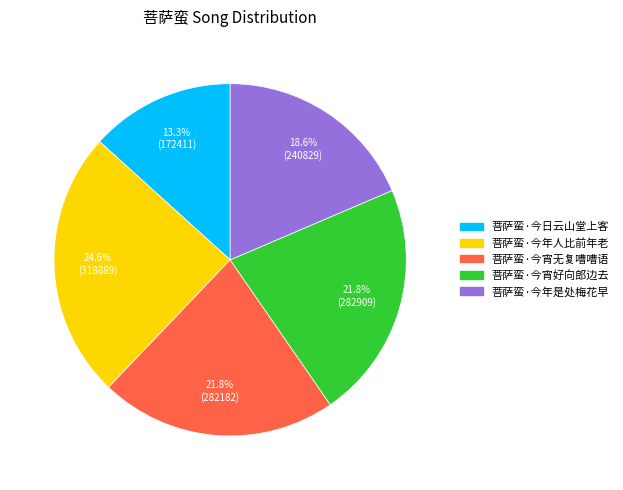

Which slice is the smallest?

菩萨蛮·今日云山堂上客